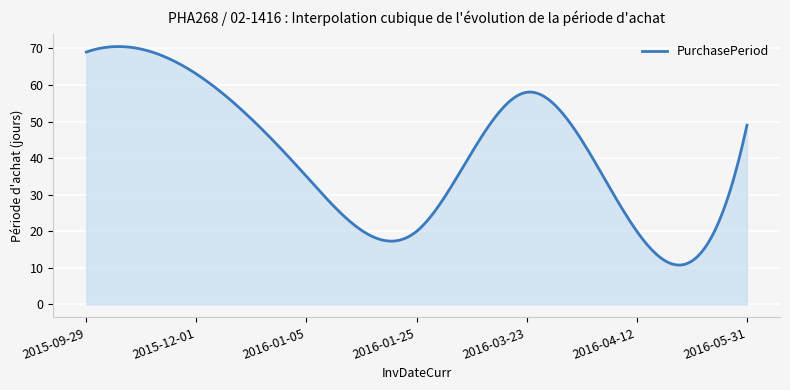

What is the difference between the maximum and minimum values?

59.7